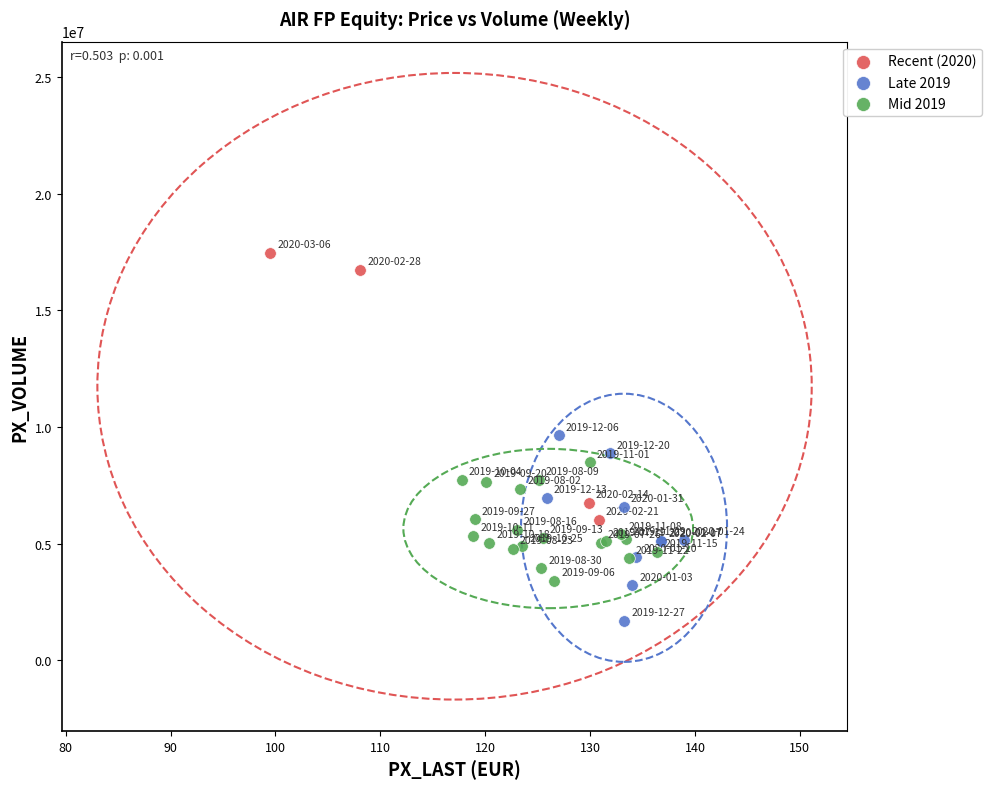

Which series has the largest Y range (max minus min)?

Recent (2020)